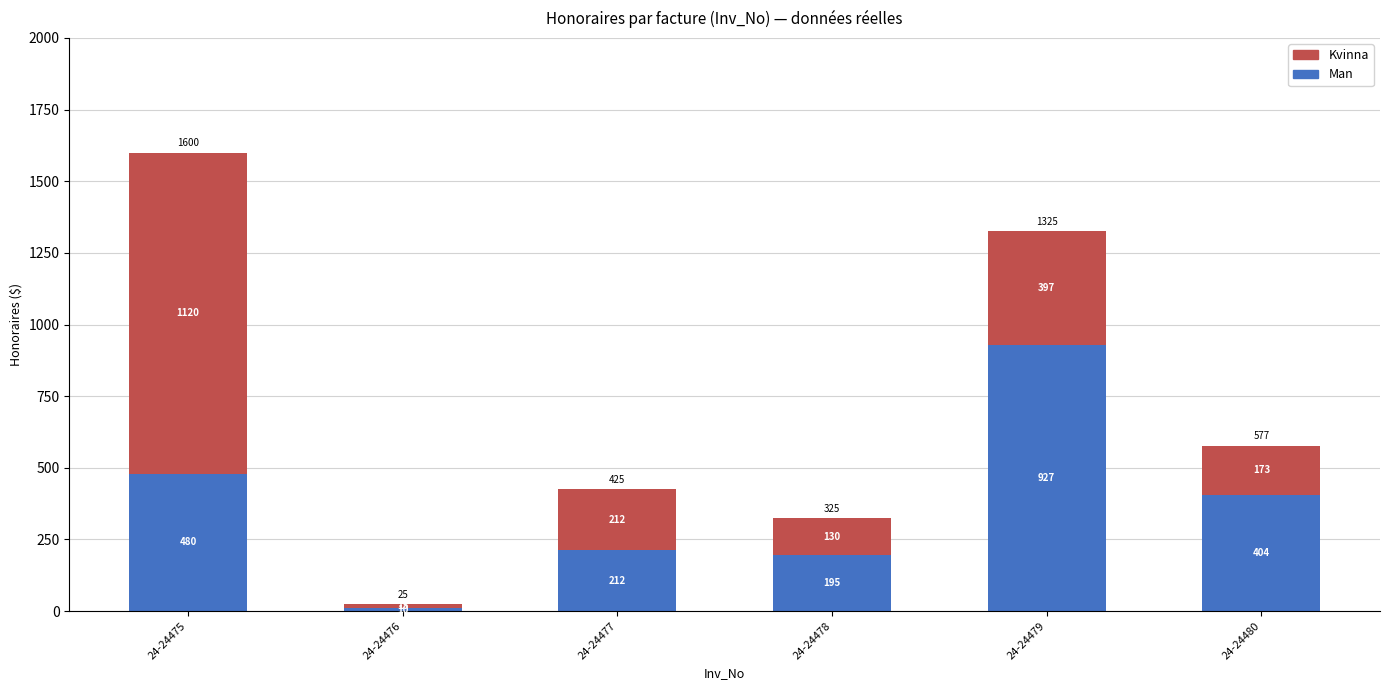

True or false: Man has a value of 62.9 at 24-24477.

False